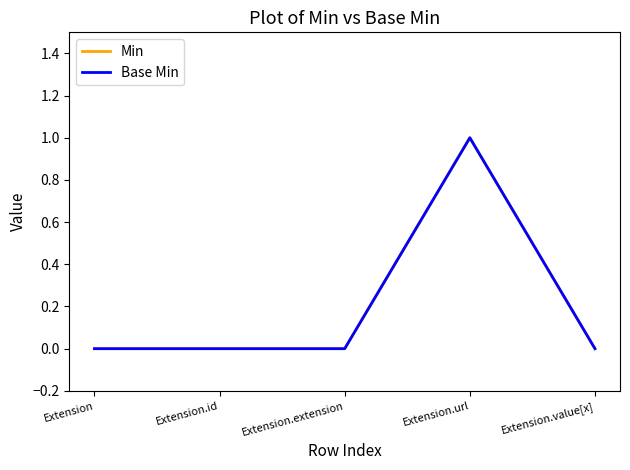

Which series has the widest spread of values?

Min